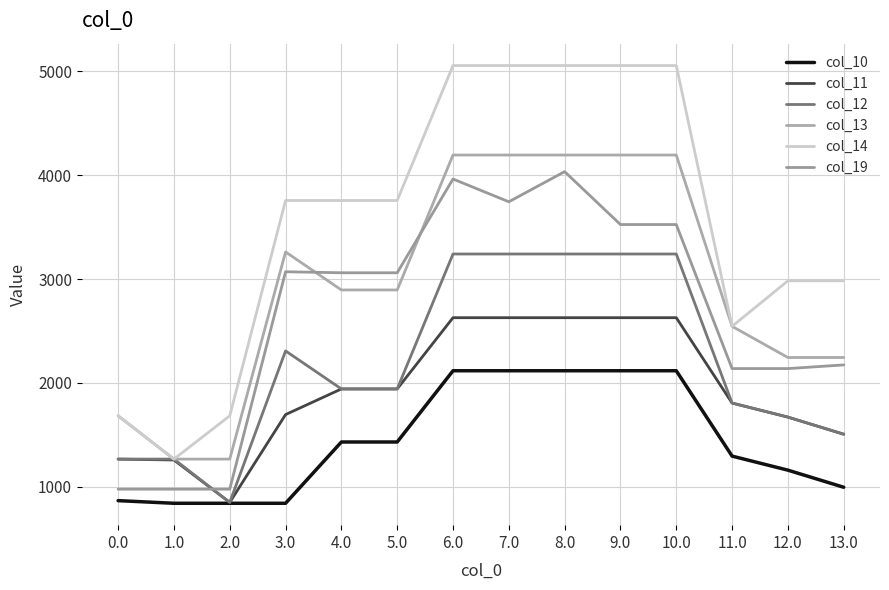

At which label does col_10 reach its minimum?

1.0